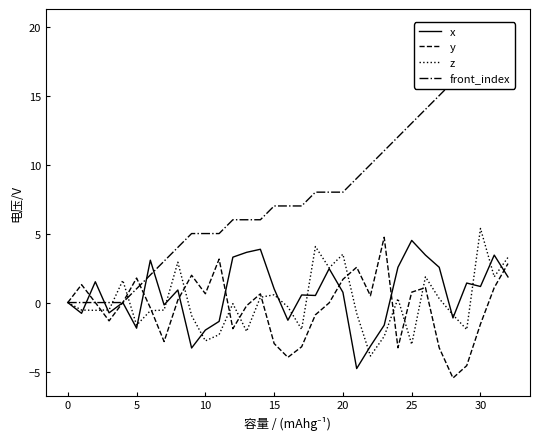

The value of y at 15 is -3.0. True or false?

True